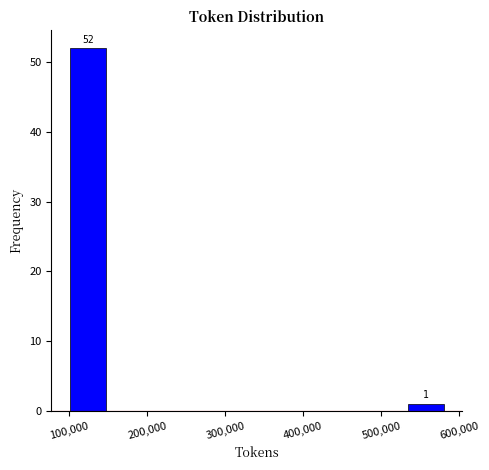

Over which range of the x-axis is the bar tallest?

100000 to 150000